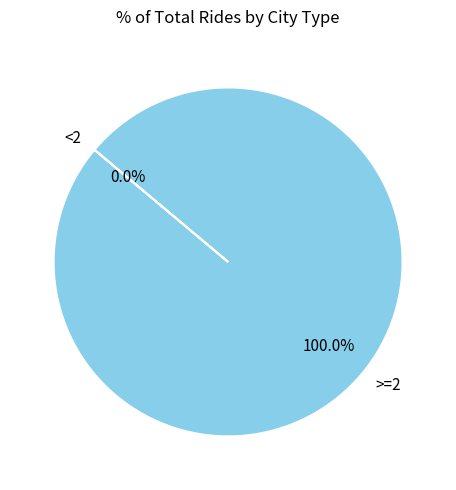

Is it true that >=2 is 100% of the pie?

True